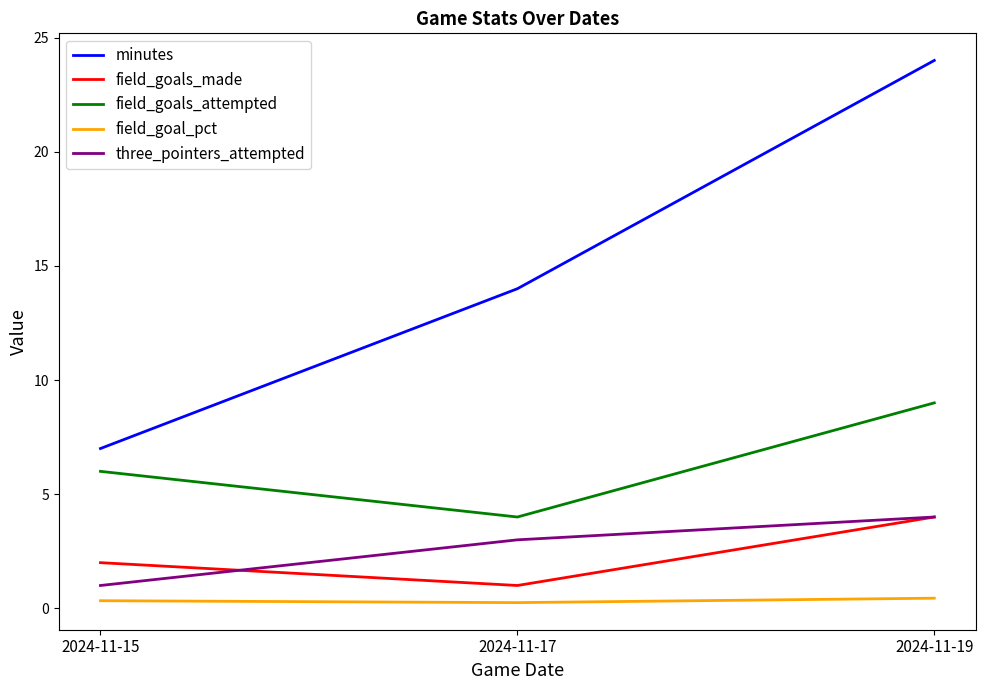

What is the total value across all series at 2024-11-15?

16.3